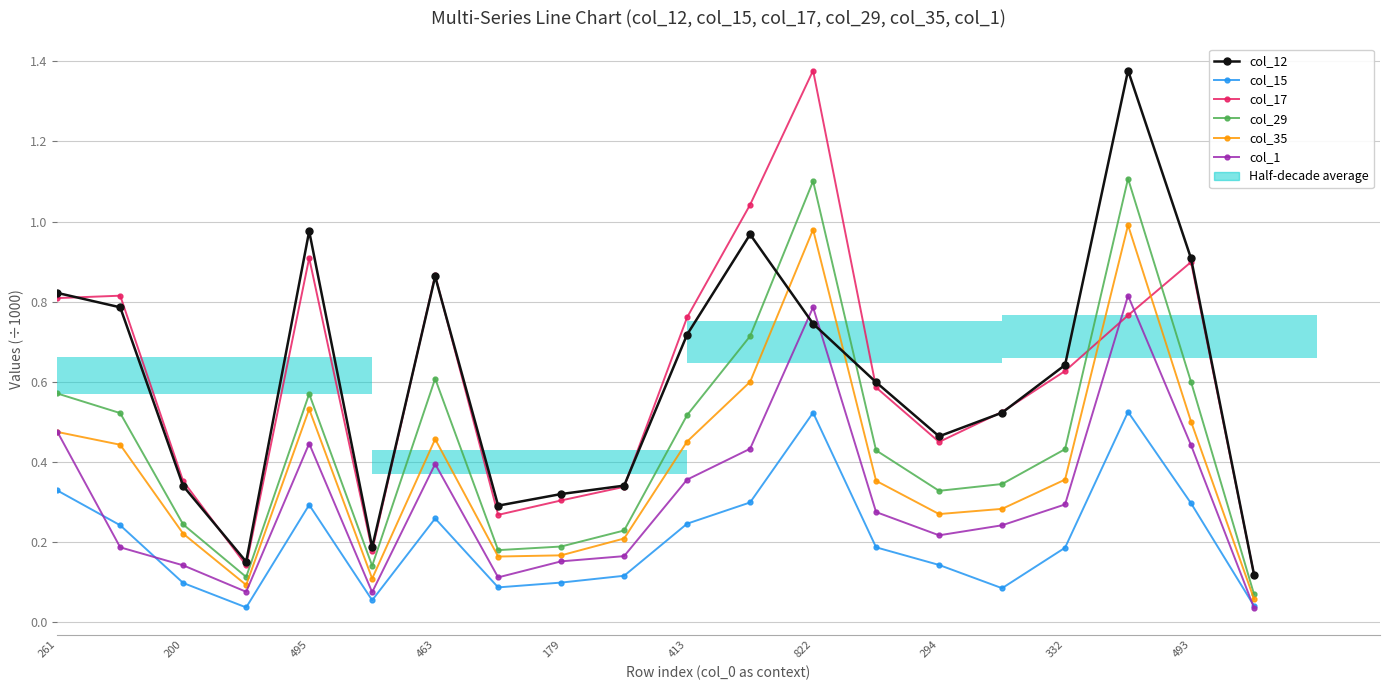

Rank the series at 294 from highest to lowest value.

col_12, col_17, col_29, col_35, col_1, col_15